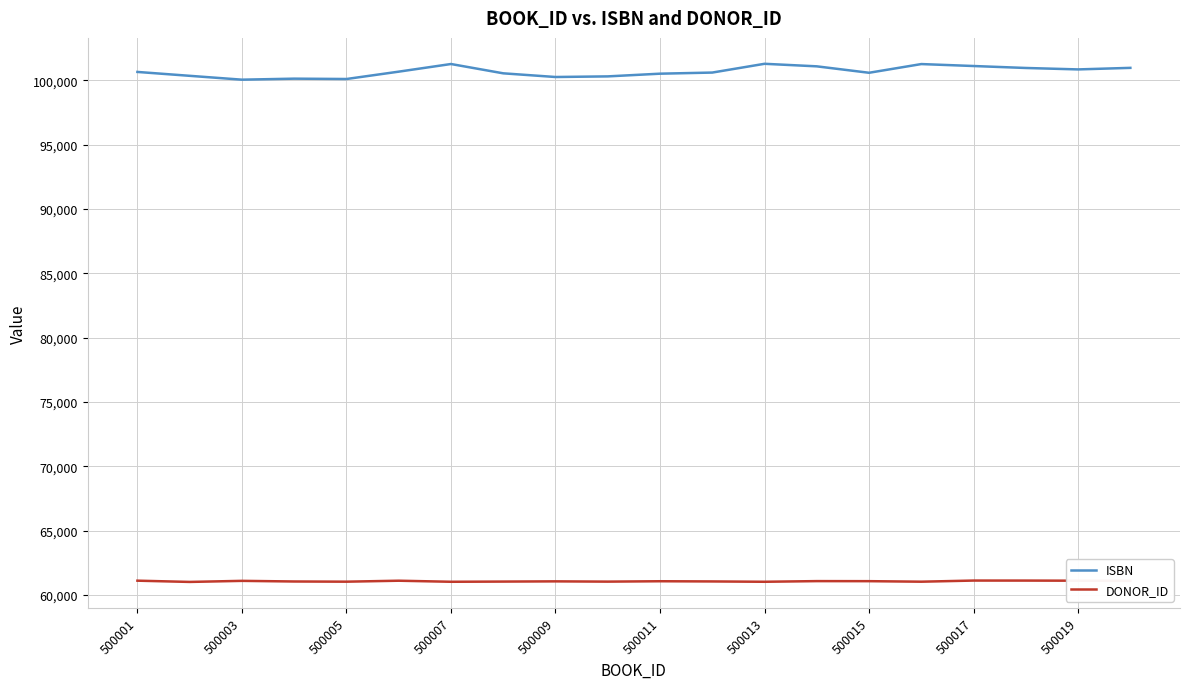

What is the difference between the second highest and minimum values in the ISBN series?

1218